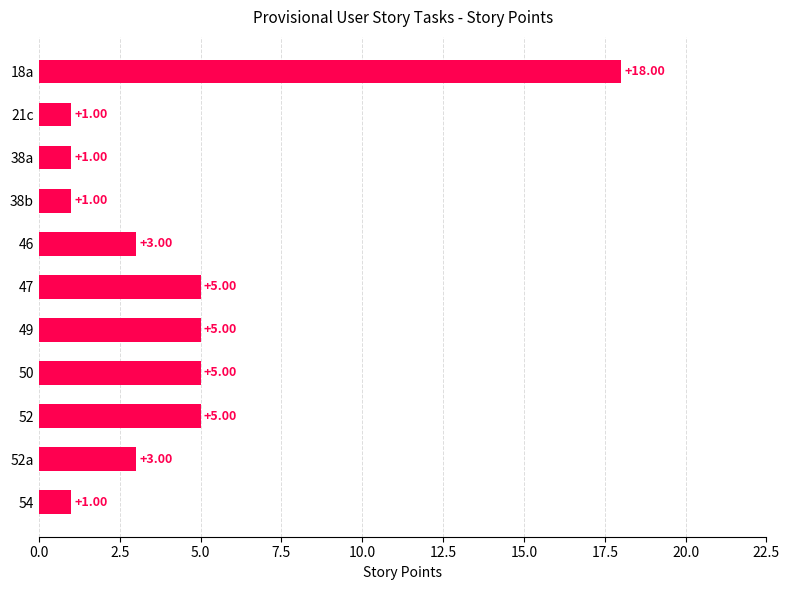

What is the change in value from 18a to 38b?

-17